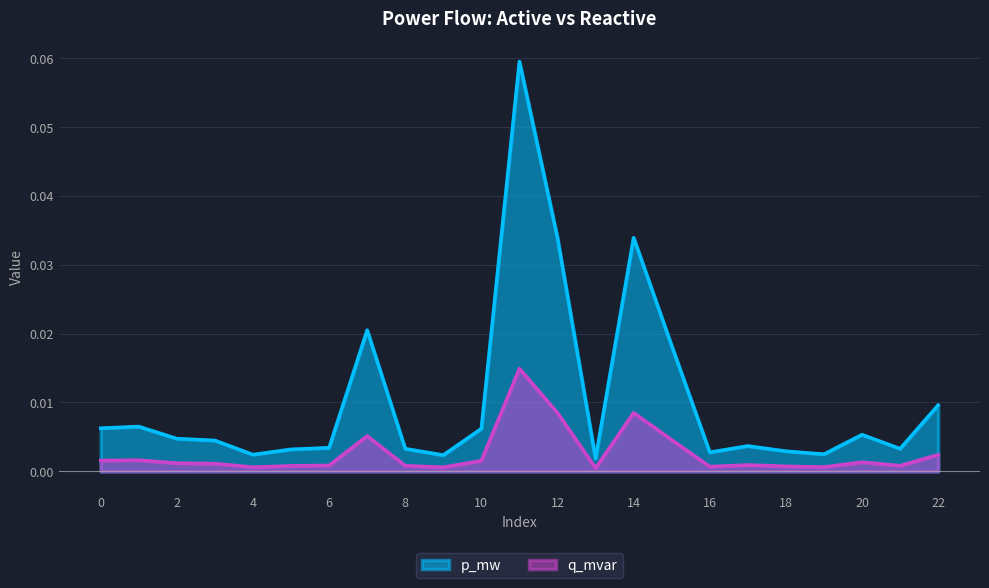

True or false: p_mw and q_mvar intersect in this chart.

False